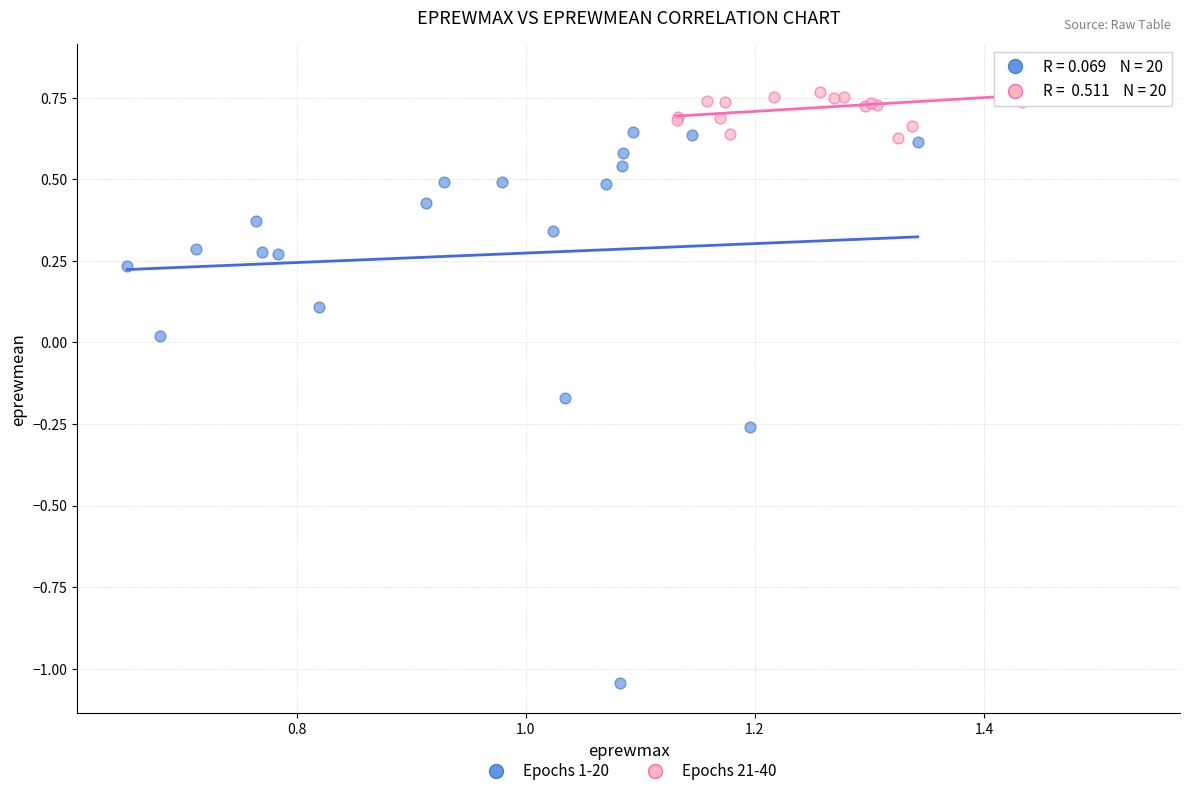

Which series reaches the minimum Y coordinate?

Epochs 1-20